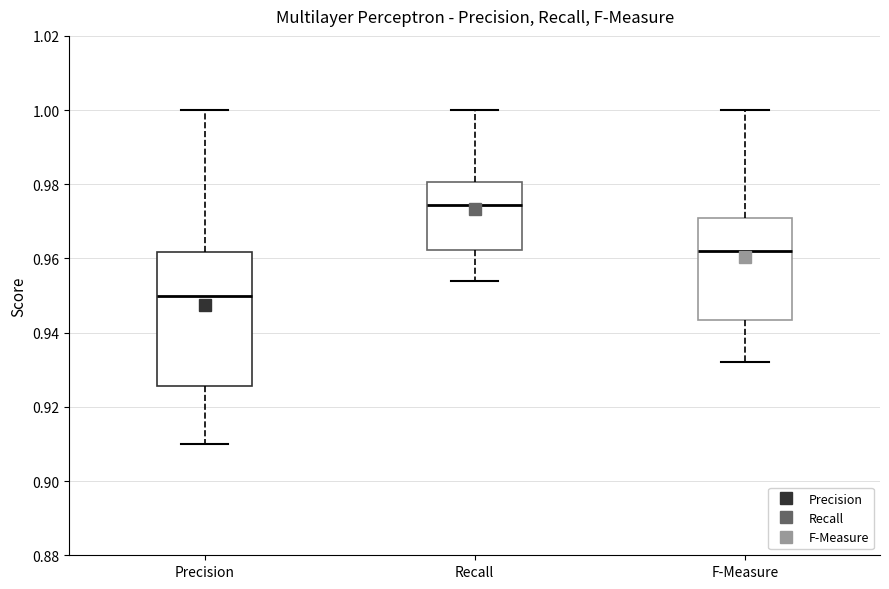

Which box is the tallest, from its lower edge to its upper edge?

Precision